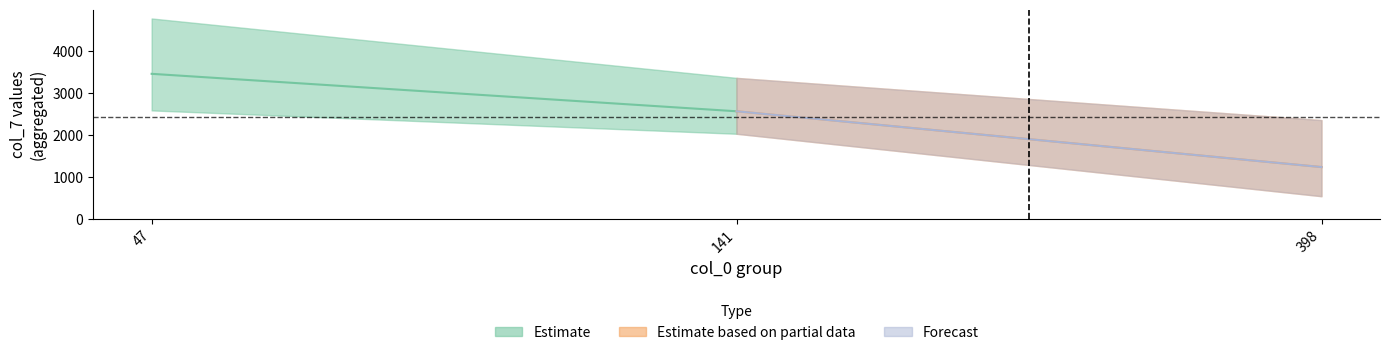

True or false: col_3_vals has a value of 244 at 13.

False